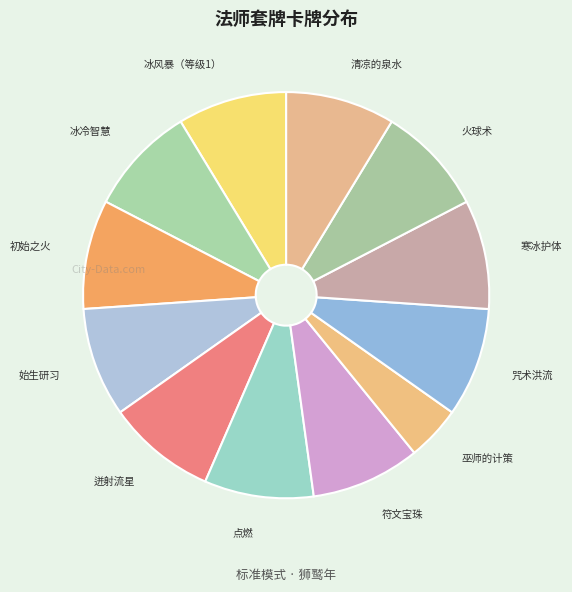

How many slices are in this pie chart?

12